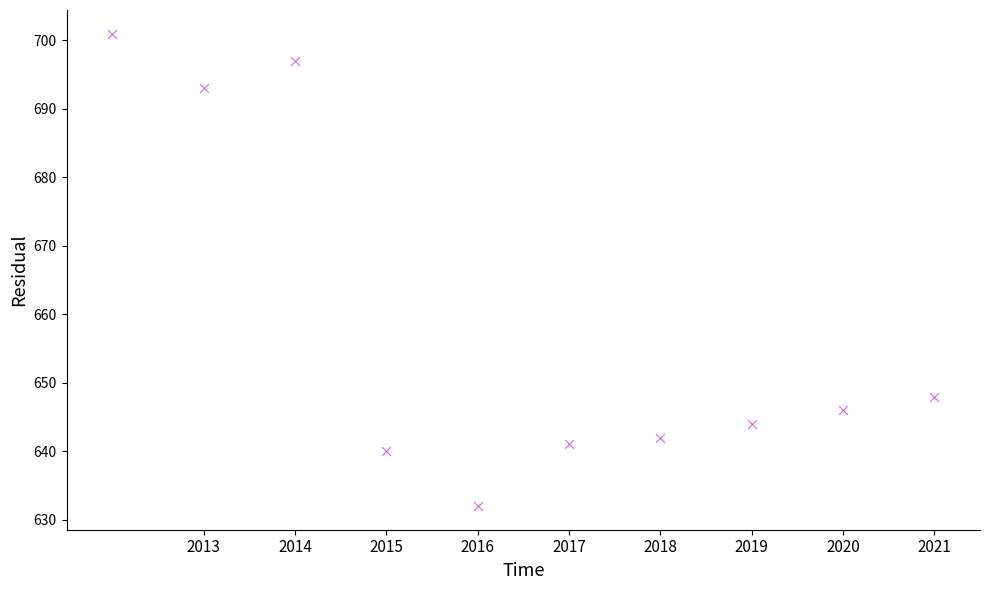

What Y value in the scatter plot is closest to 666?

648